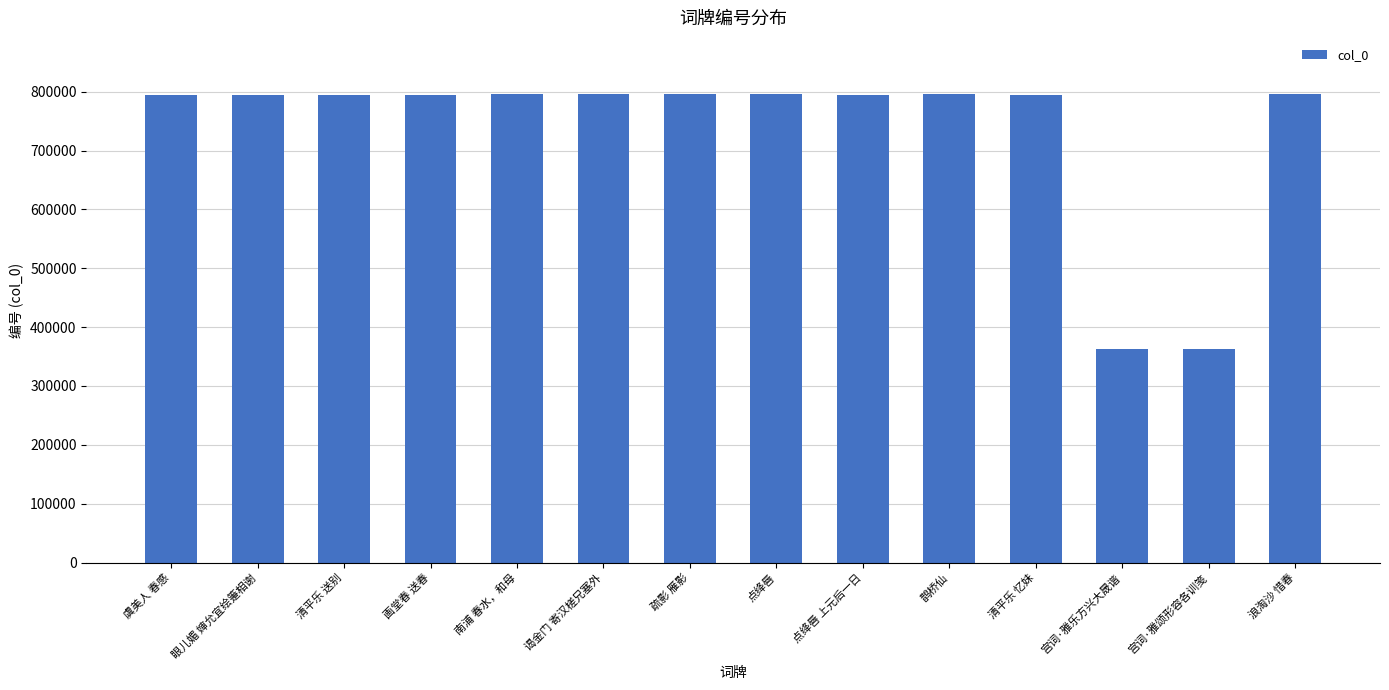

How many data points are less than 795141?

7